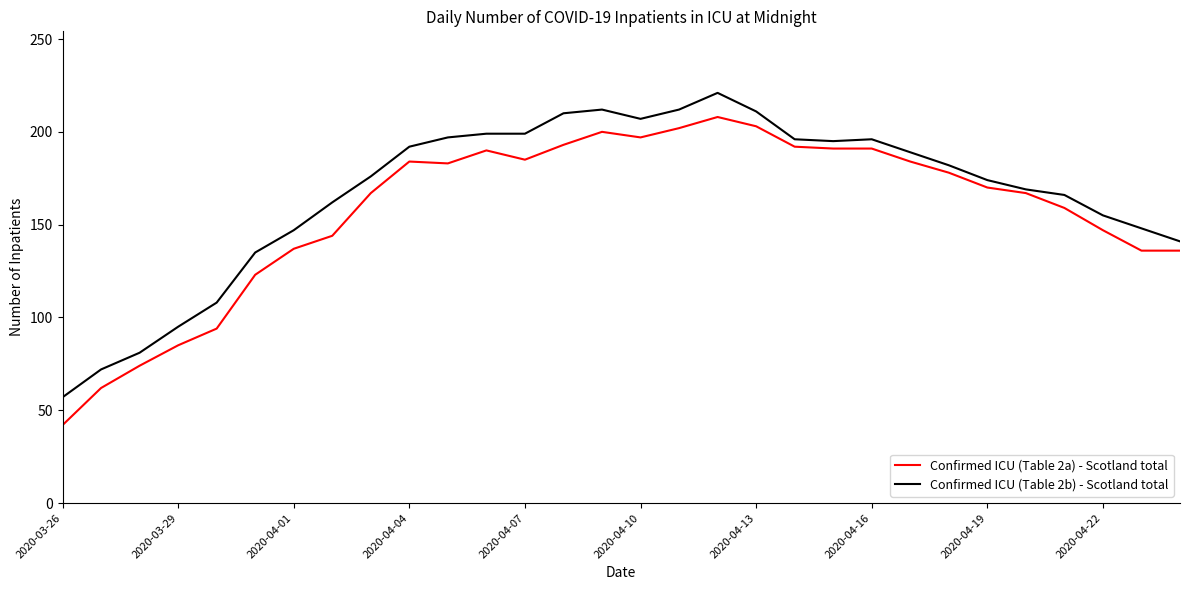

Which series has the largest range (max minus min)?

Confirmed ICU (Table 2a) - Scotland total